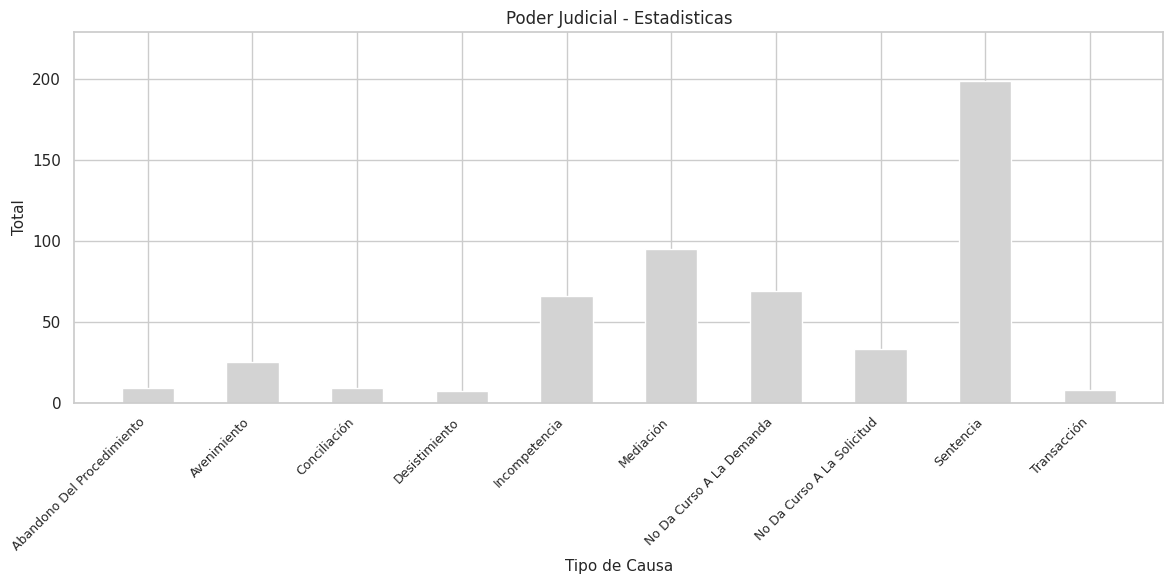

What position from the right is Abandono Del Procedimiento?

10